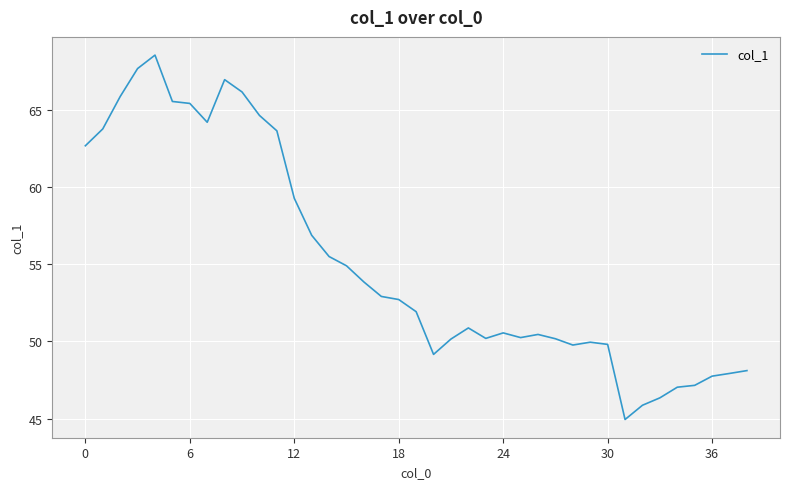

What is the difference between the maximum and minimum values?

23.6